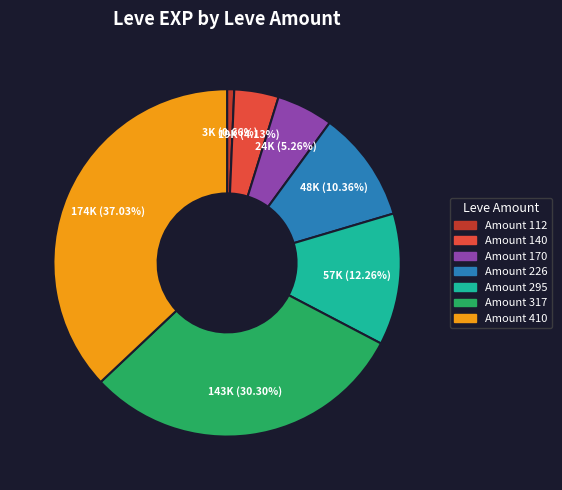

Count the number of slices in the pie.

7